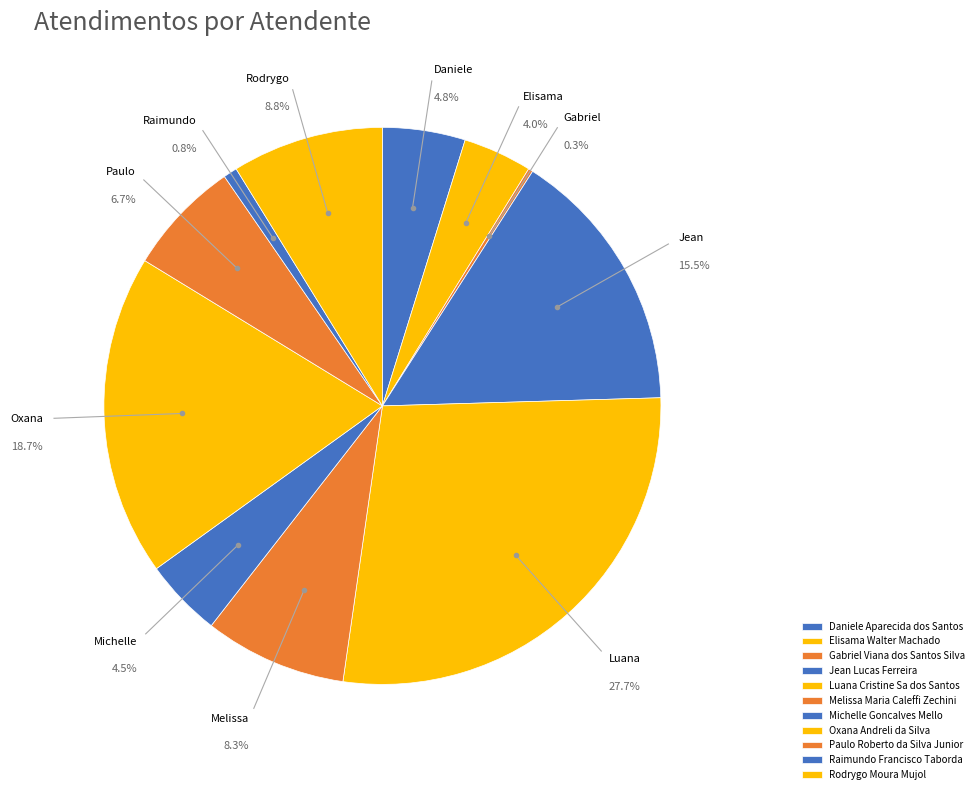

The Raimundo Francisco Taborda slice represents 11% of the pie. True or false?

False